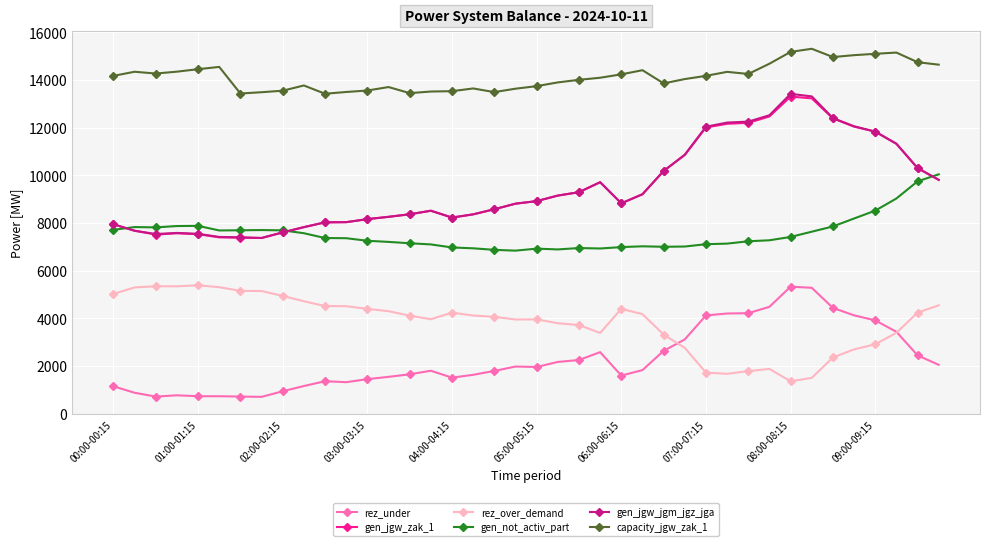

Which series has the widest spread of values?

gen_jgw_jgm_jgz_jga